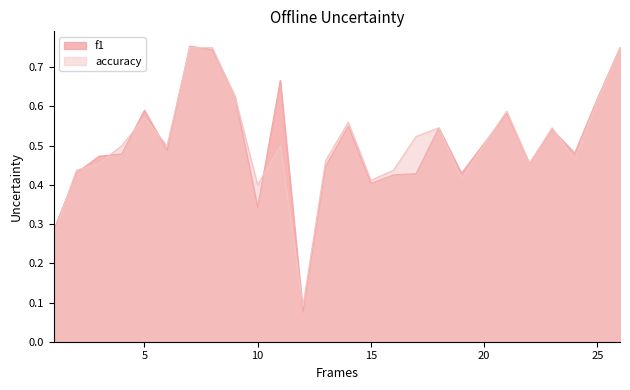

What is the difference between the maximum and minimum values in the f1 series?

0.7